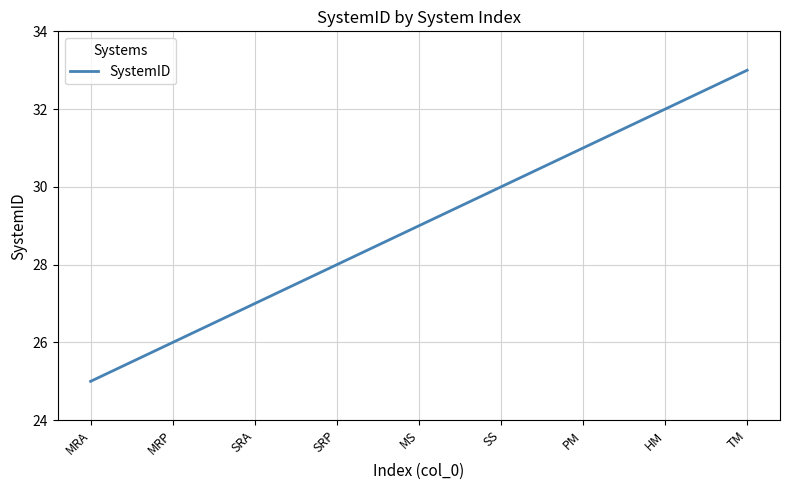

Rank the categories by value from highest to lowest.

TM, HM, PM, SS, MS, SRP, SRA, MRP, MRA